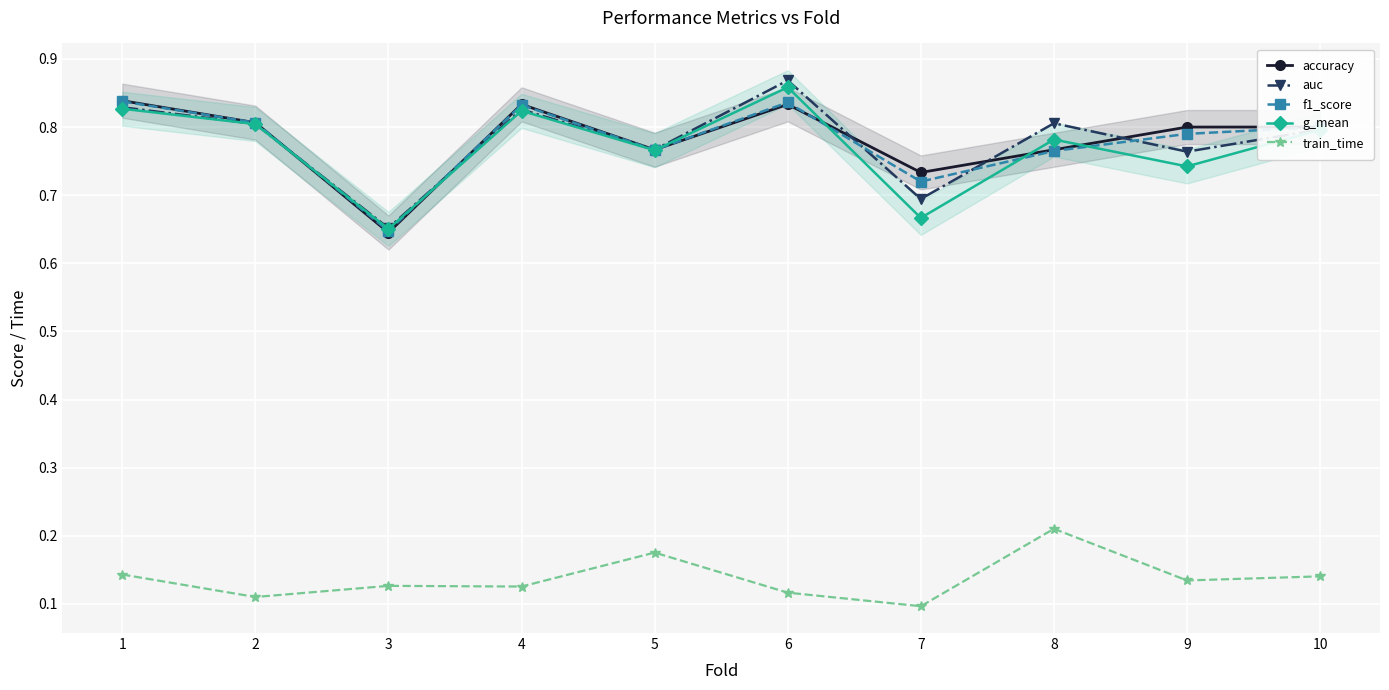

How many times do g_mean and accuracy cross each other?

6